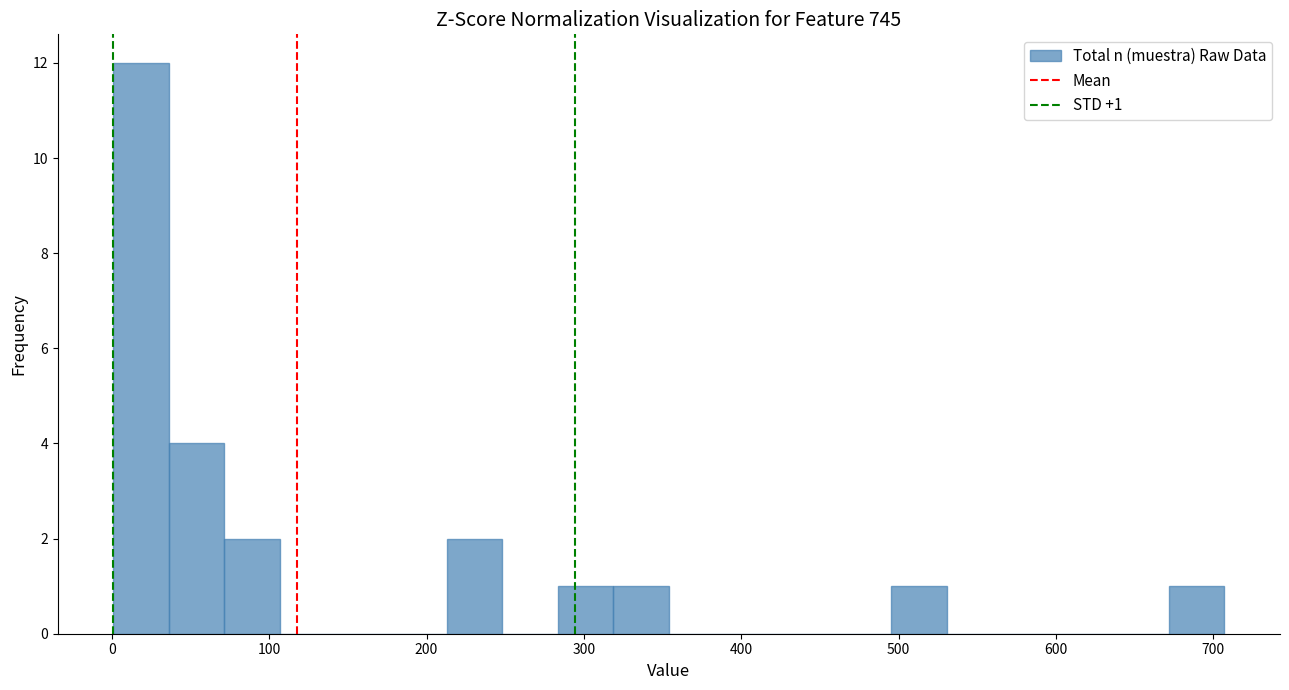

Read against the x-axis, roughly where is the centre of the tallest bar?

20